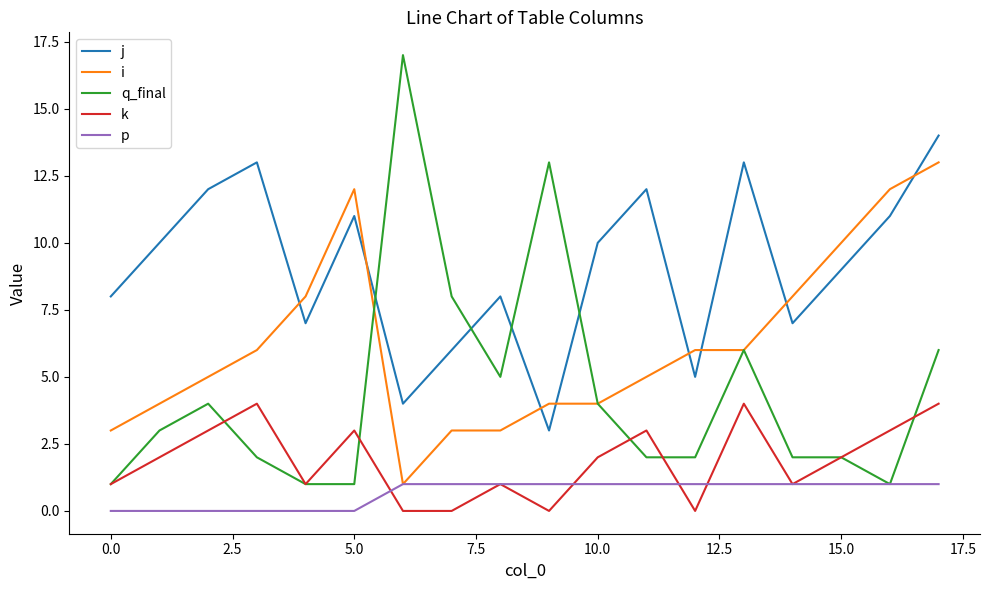

List the series in order of their peak value, lowest first.

p, k, i, j, q_final